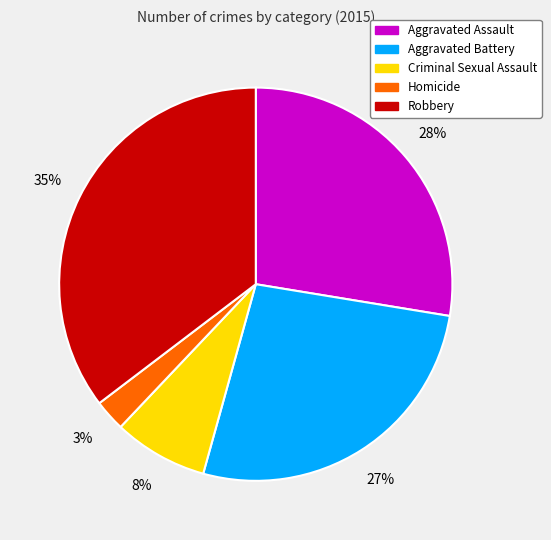

Between Aggravated Assault and Homicide, which is larger?

Aggravated Assault